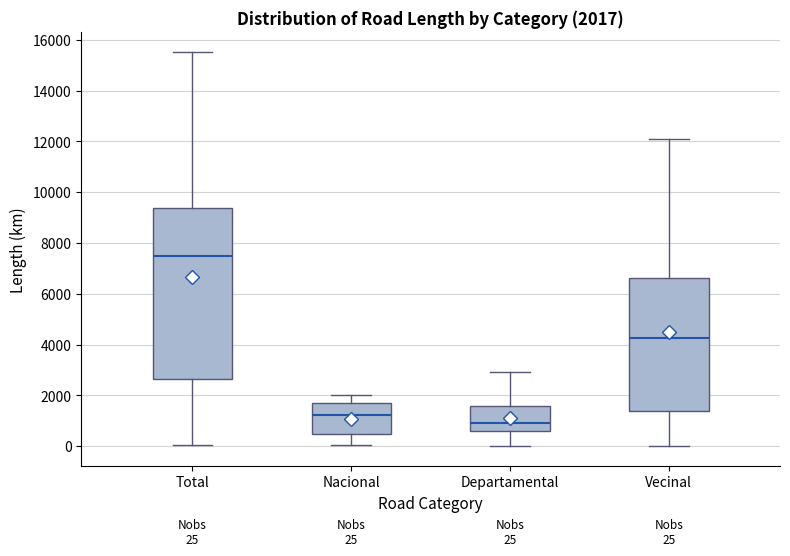

Which box has the highest median line?

Total